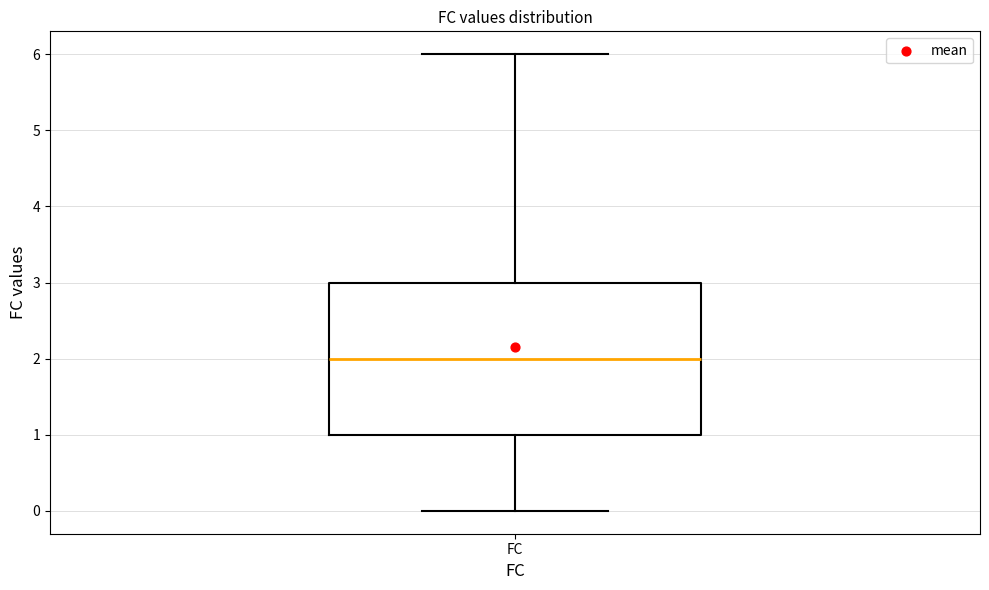

Read this box plot against the y-axis: the position of the median line, the range covered by the box, and the ends of both whiskers. The values are not printed on the chart, so give them approximately, as read against the axis.

median 2, box 1 to 3, whiskers 0 to 6